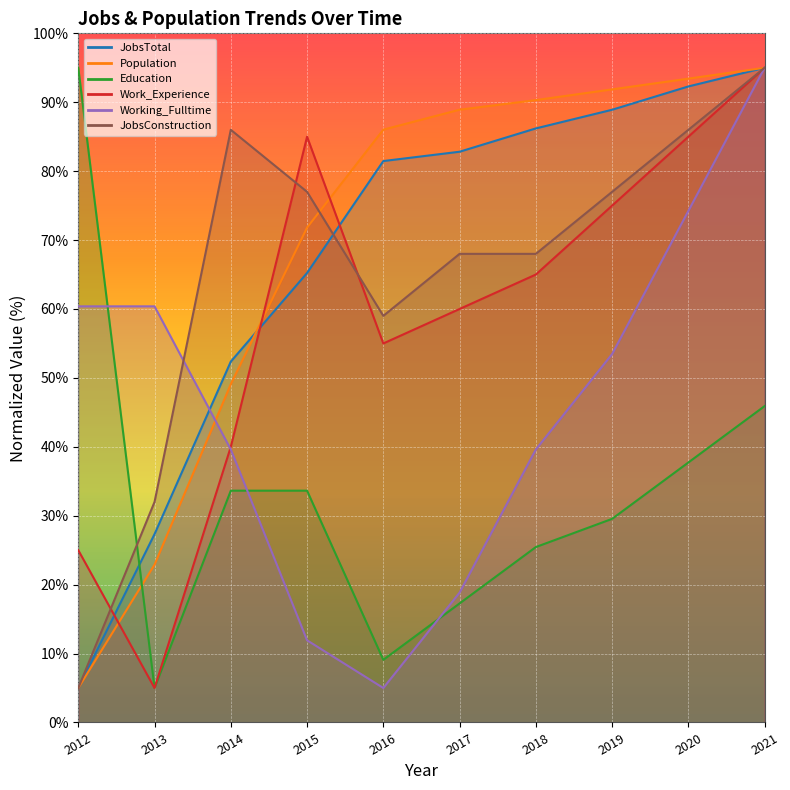

What is the average value of the Work_Experience series?

59.0